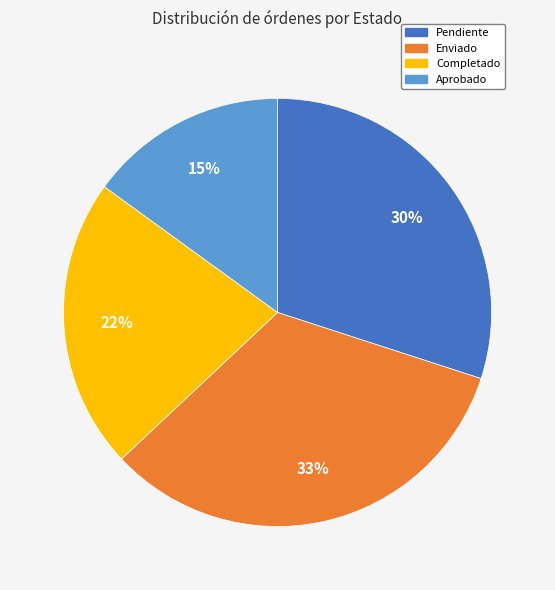

To the nearest percent, what is the difference between the largest and smallest slice percentages?

18%